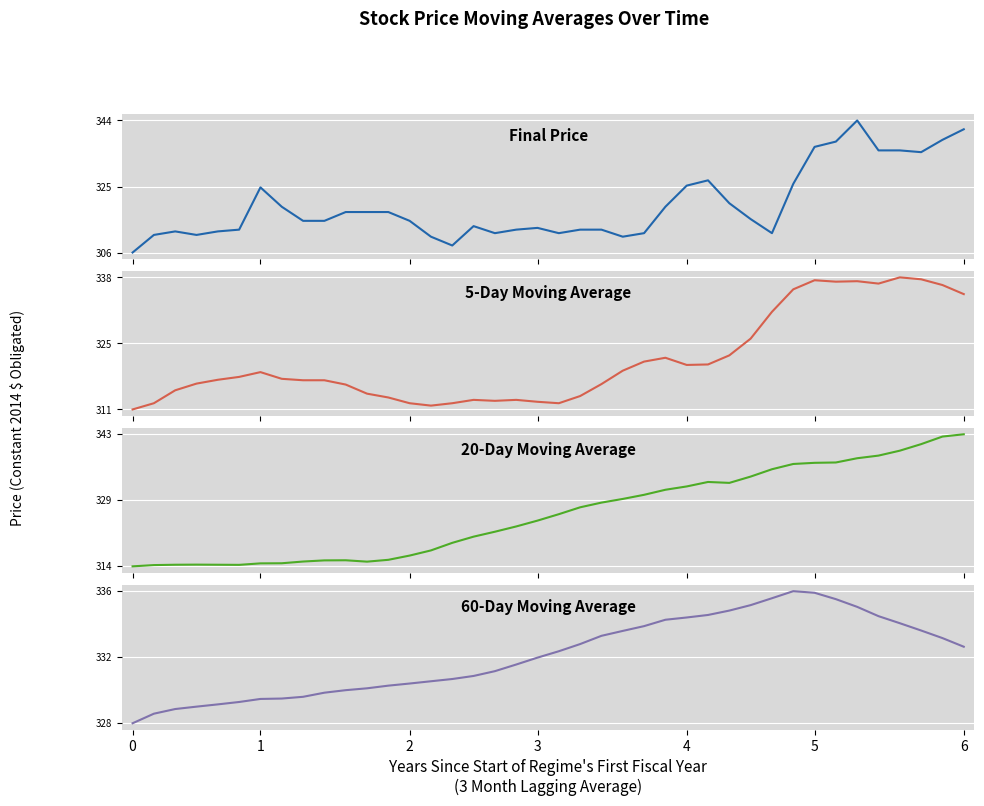

Which series has the widest spread of values?

finial_price